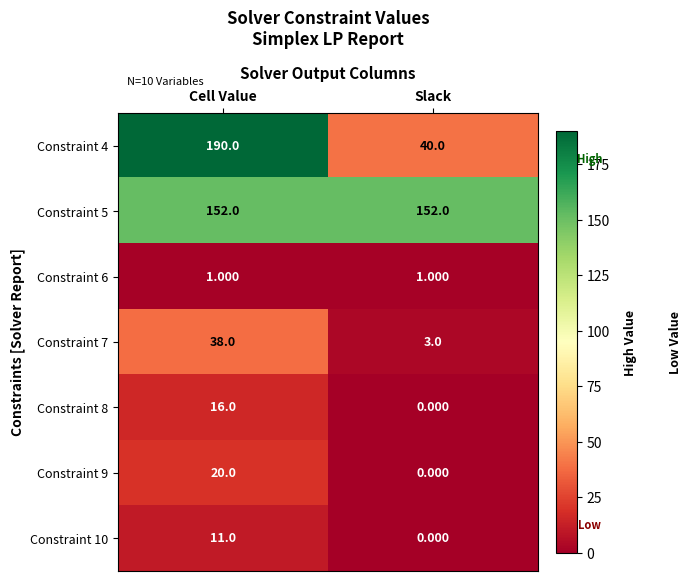

Count the number of data series in this chart.

7